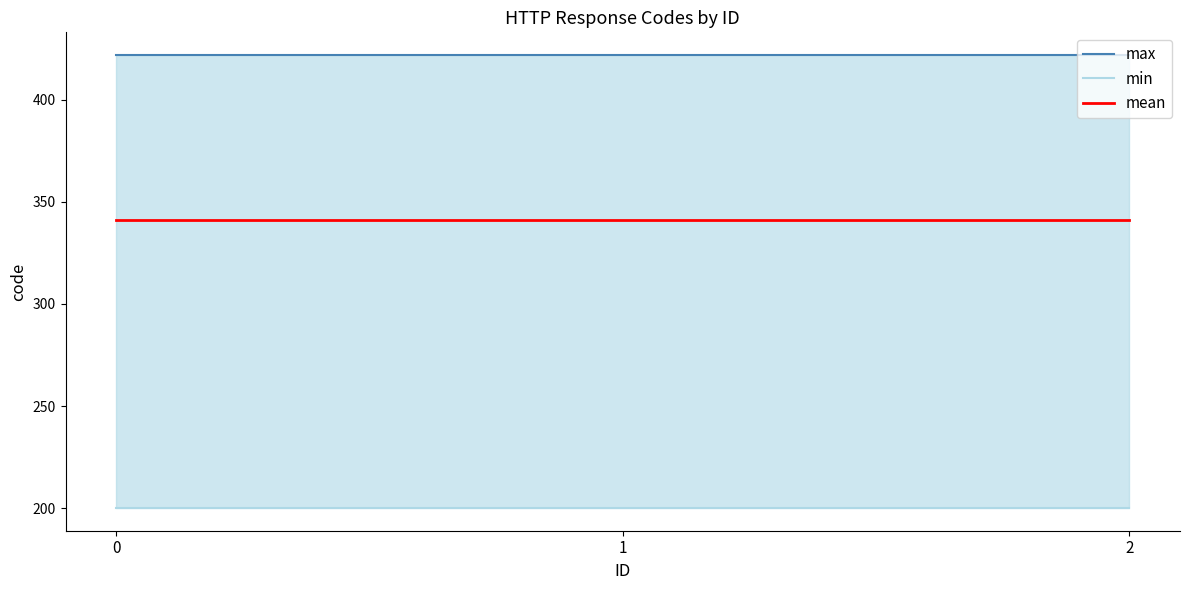

Is it true that min equals 200 at 2?

True